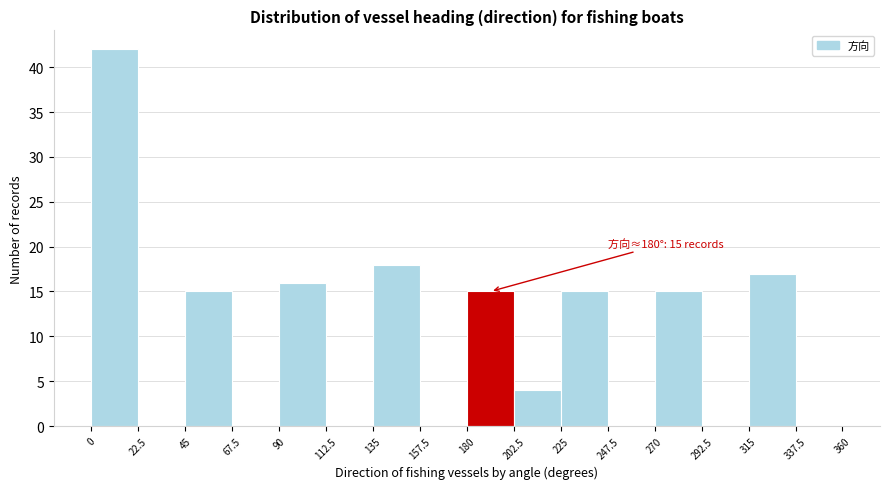

Which range on the x-axis has the tallest bar?

0 to 22.5